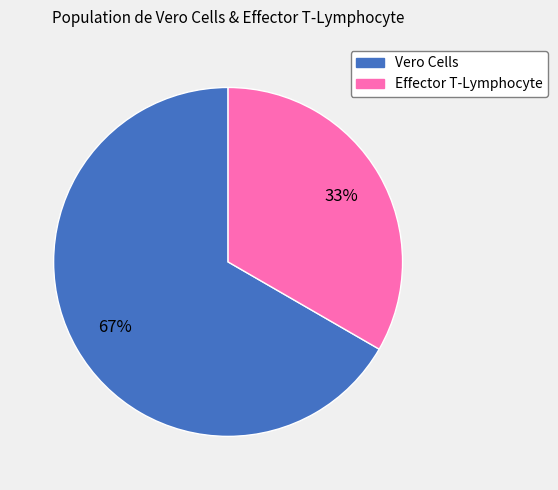

Is there any slice that represents more than half of the pie?

Yes